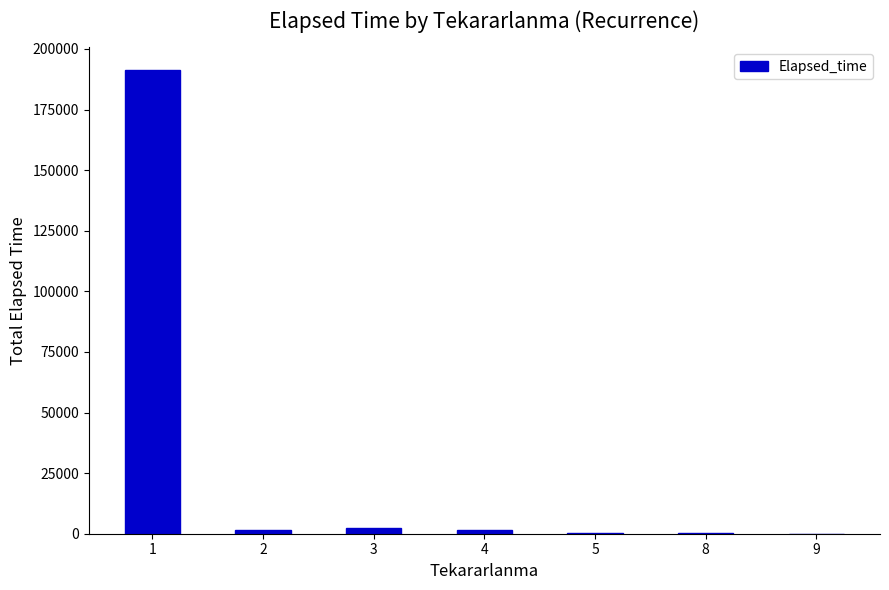

What is the greatest value displayed?

191192